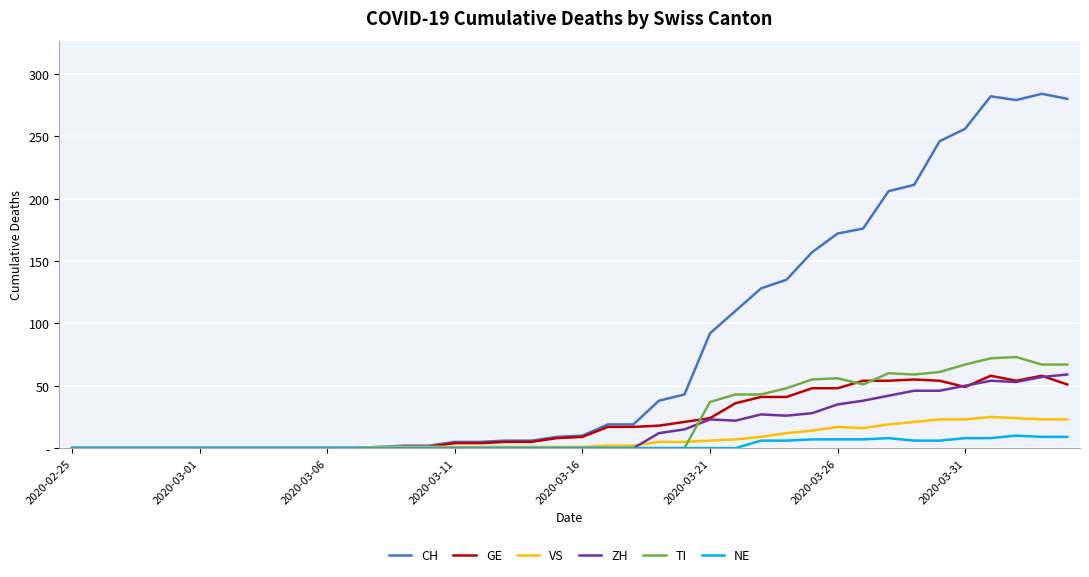

Which category has the lowest value in the GE series?

2020-02-25